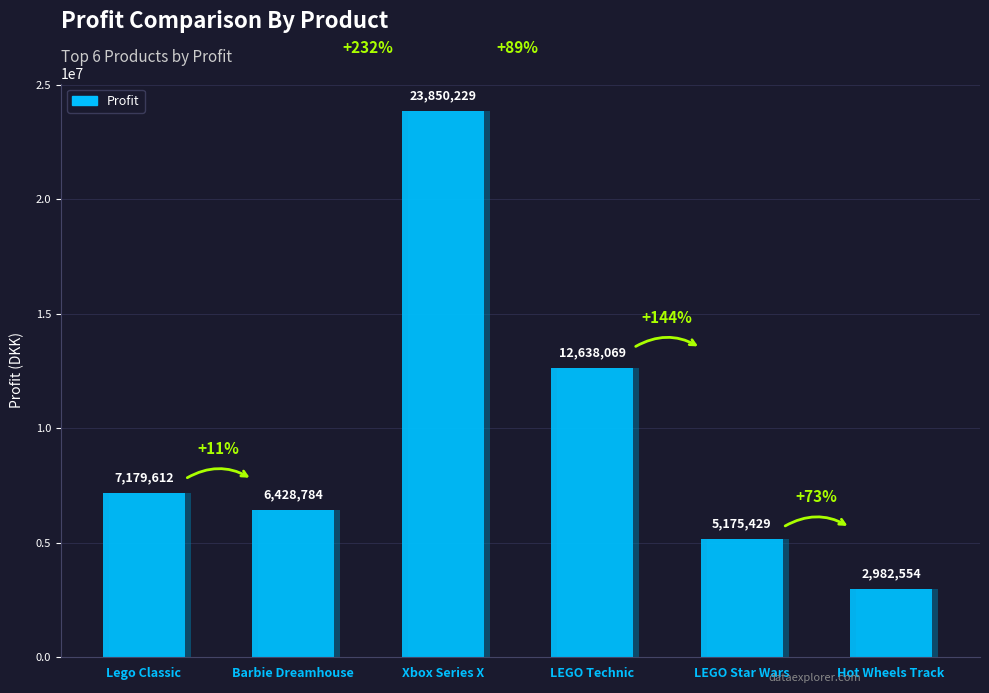

At which category does the chart reach its peak across all series?

Xbox Series X